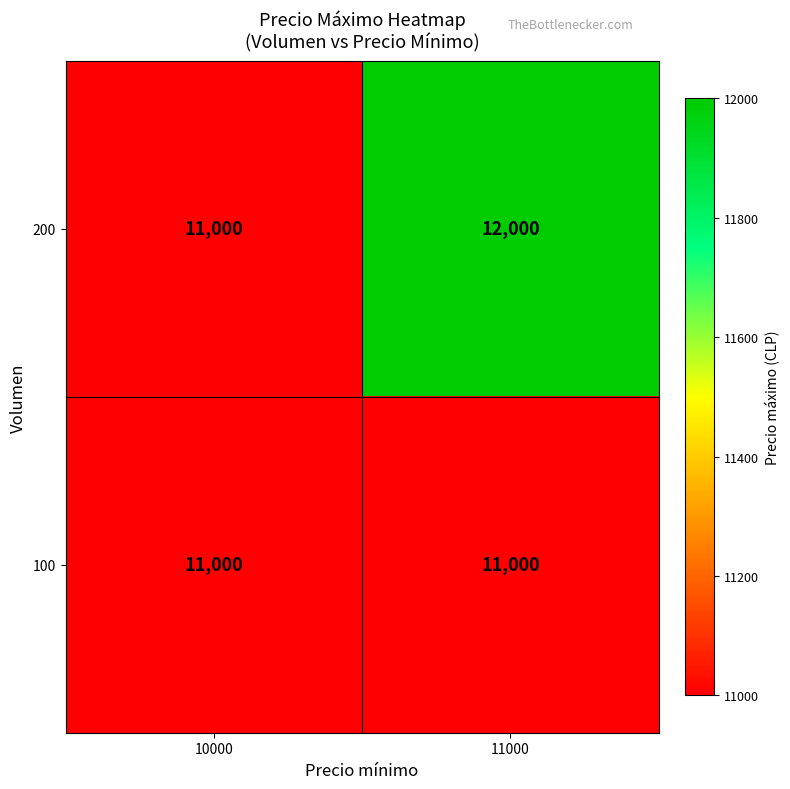

What value does the 100 series have at 10000?

11000